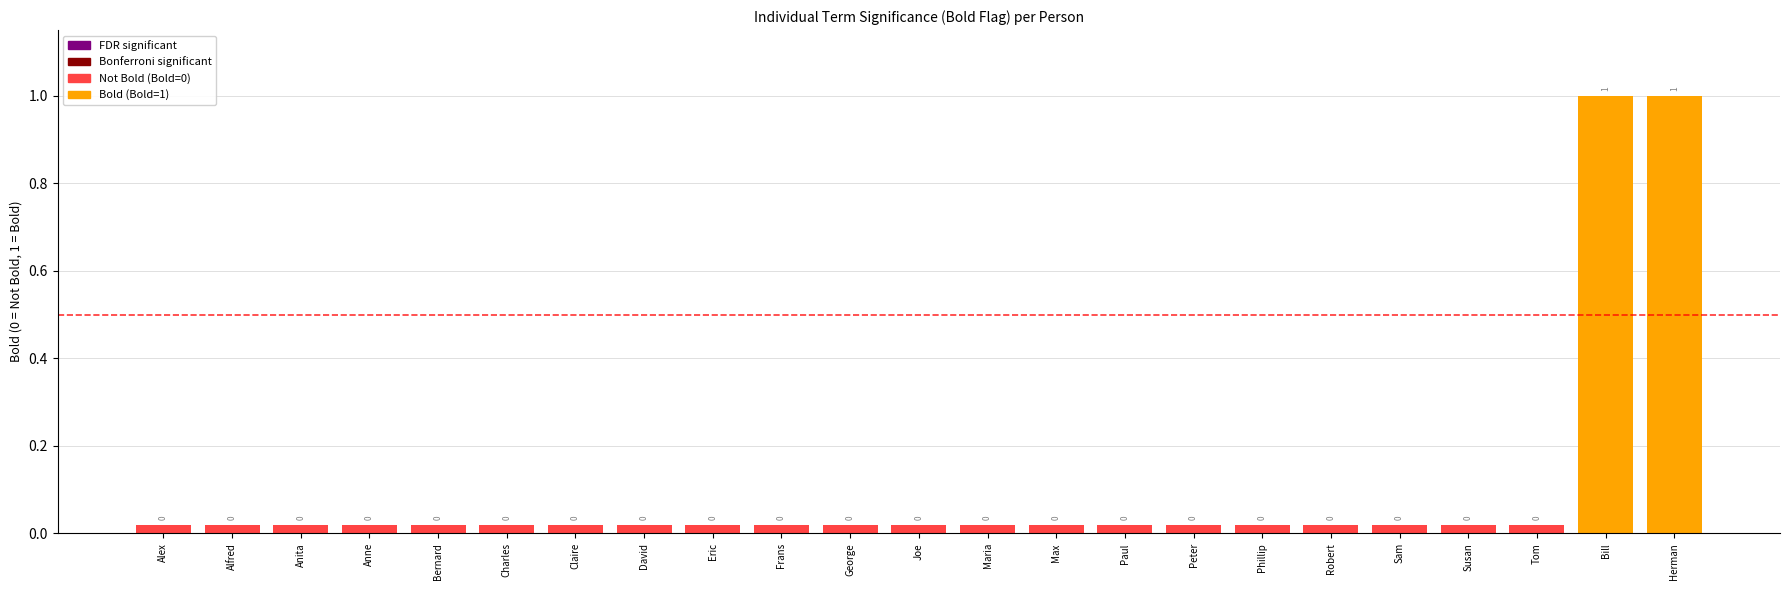

The value at Bill is 1. True or false?

True